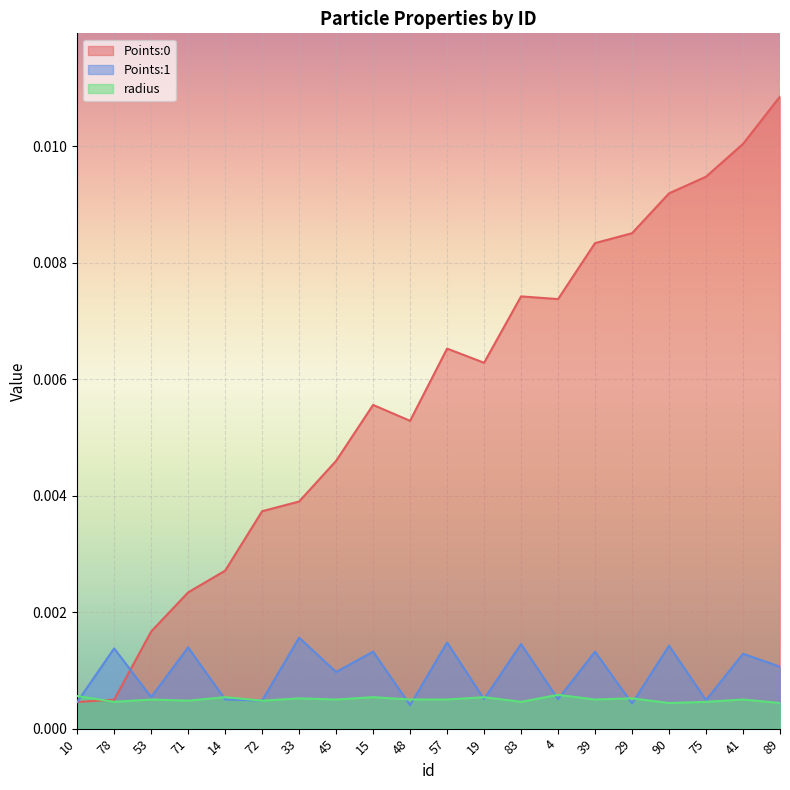

The Points:1 series shows 0.0 at 14. True or false?

False